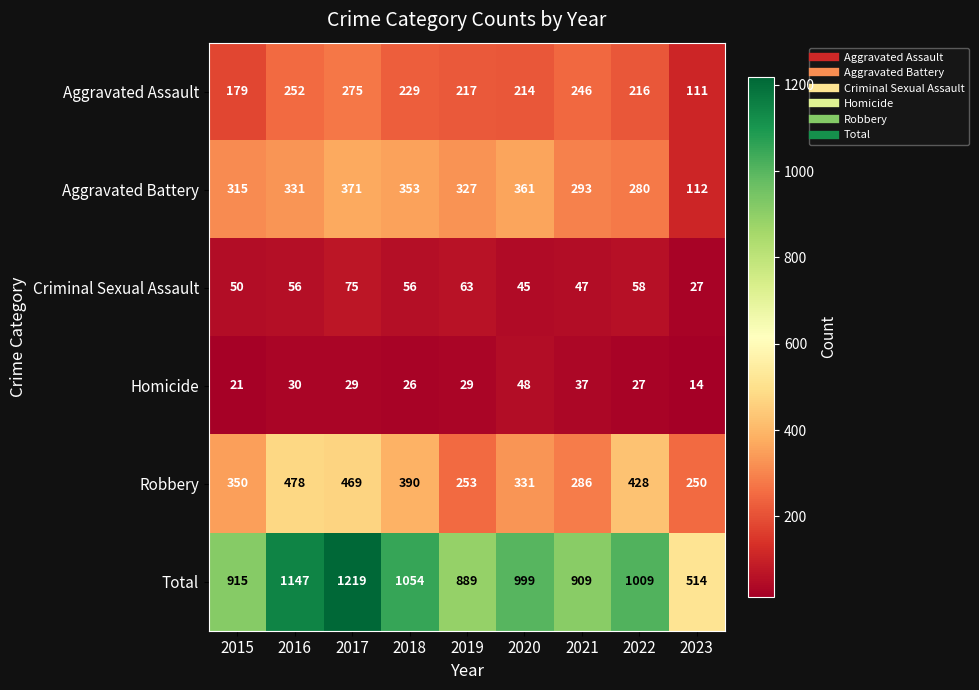

What is the spread (max minus min) of values at 2017?

1190